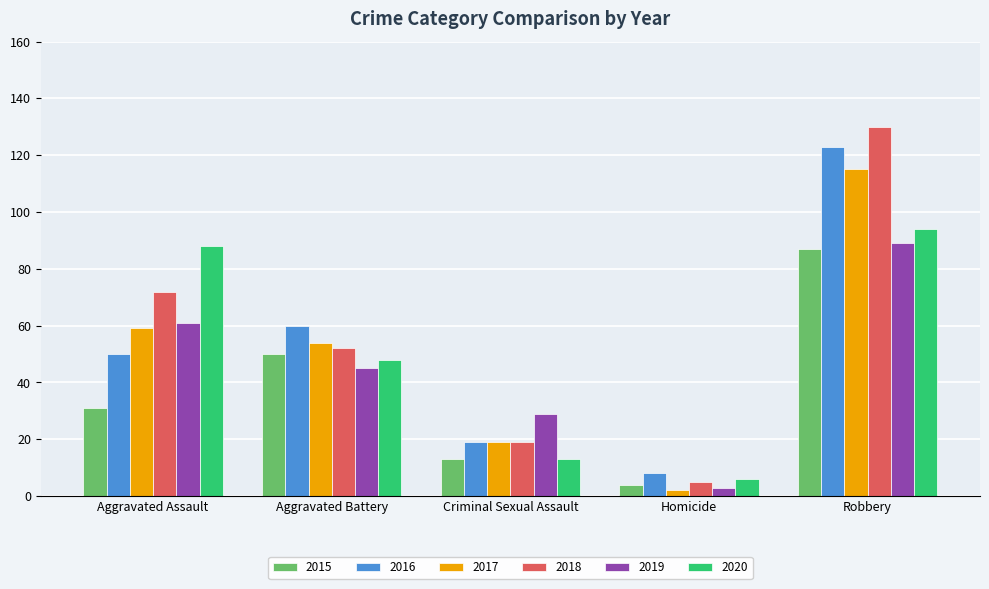

How many values in the 2019 series are below 45?

2